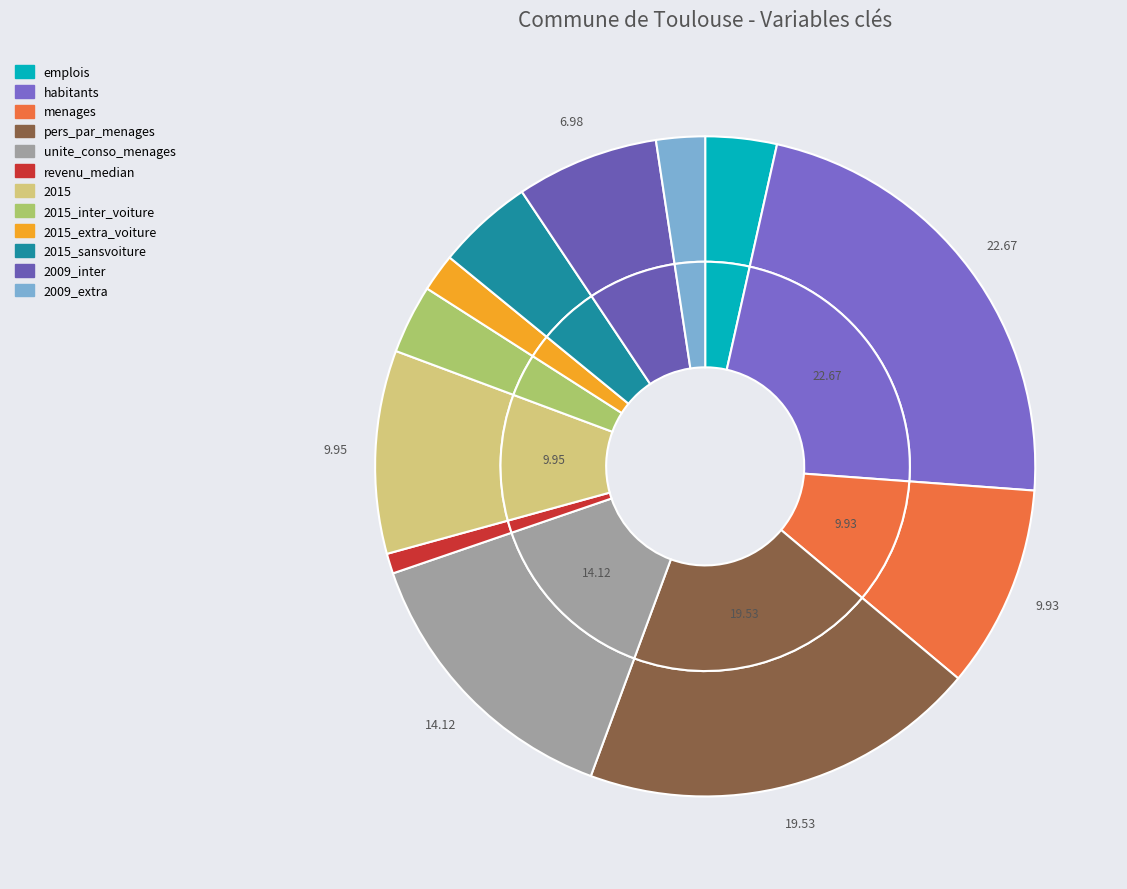

How many segments does this pie chart have?

12